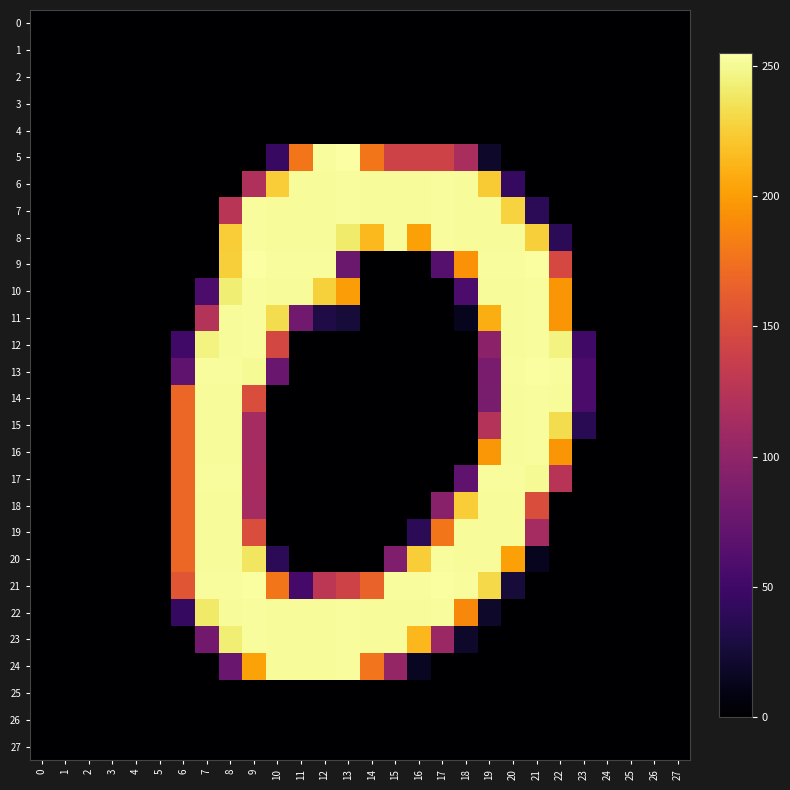

At how many categories does at least one series exceed 51?

18